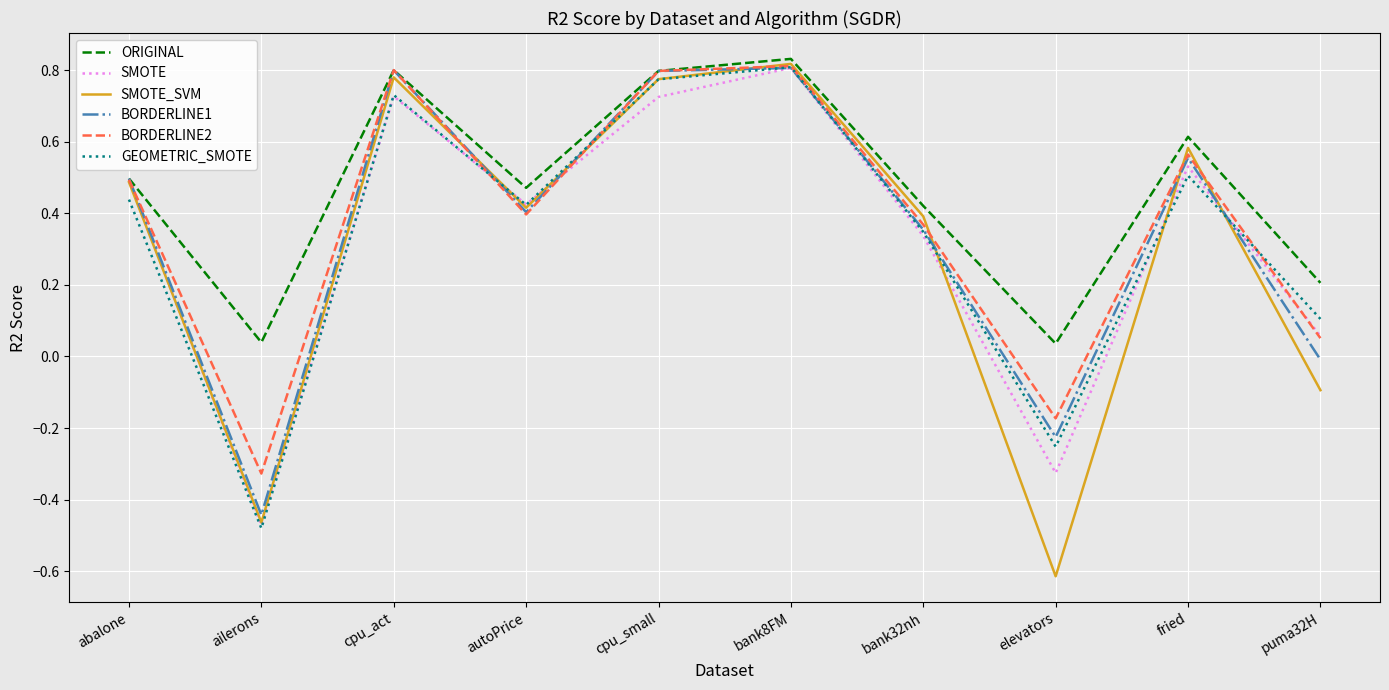

At which category is the sum across all series the highest?

bank8FM